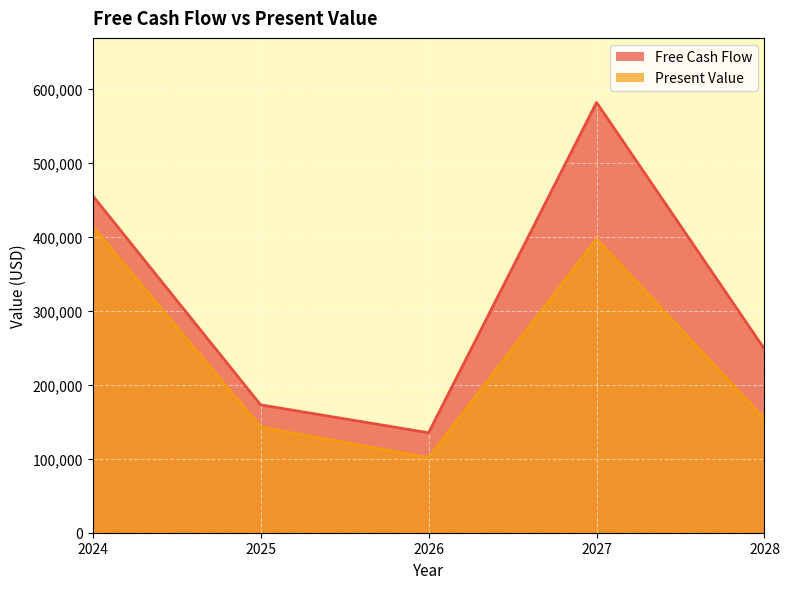

What is the difference between the maximum and minimum values in the Free Cash Flow series?

446182.0